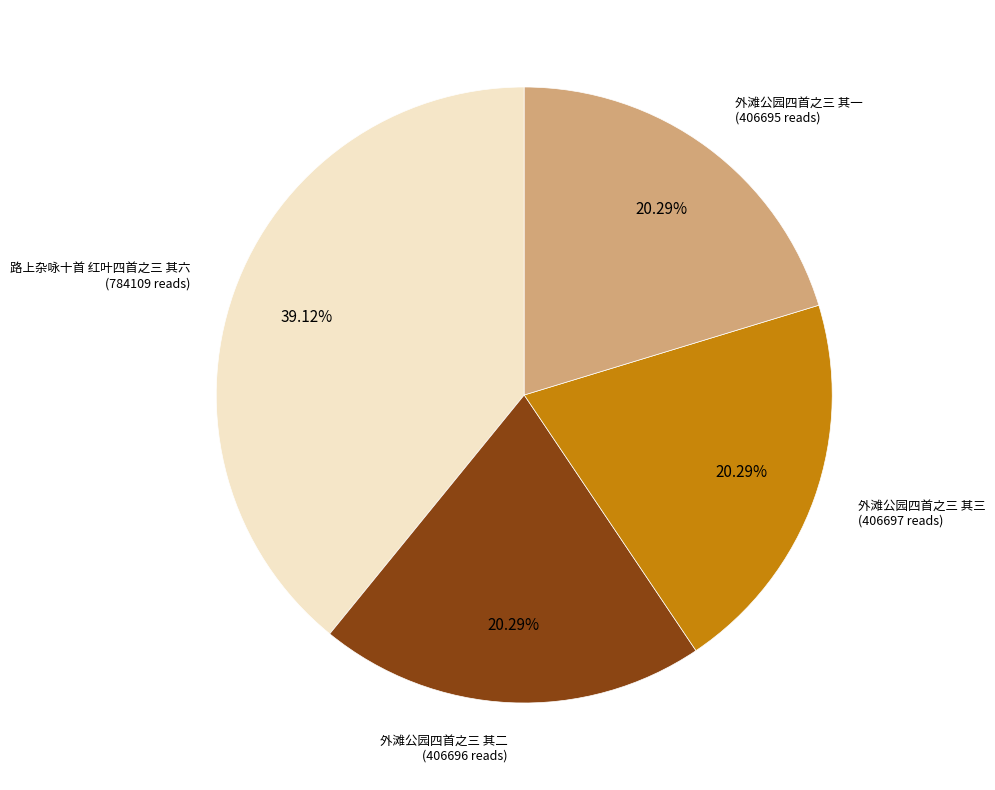

Is 外滩公园四首之三 其一 the majority of the pie?

No